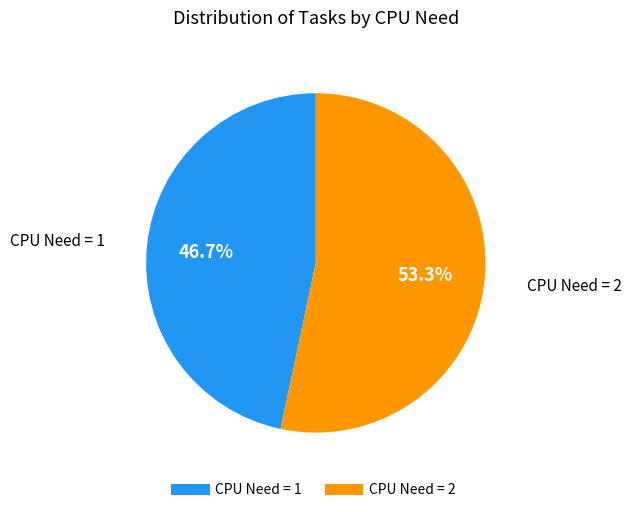

Count the number of slices in the pie.

2